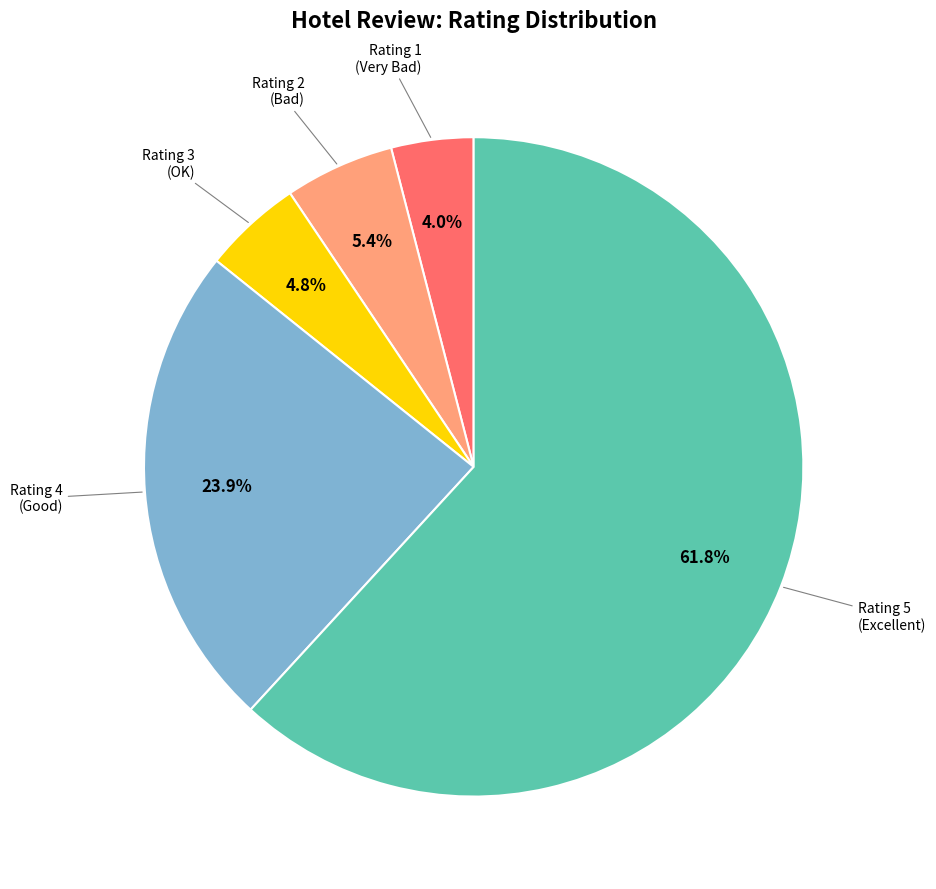

Is there any slice that represents more than half of the pie?

Yes